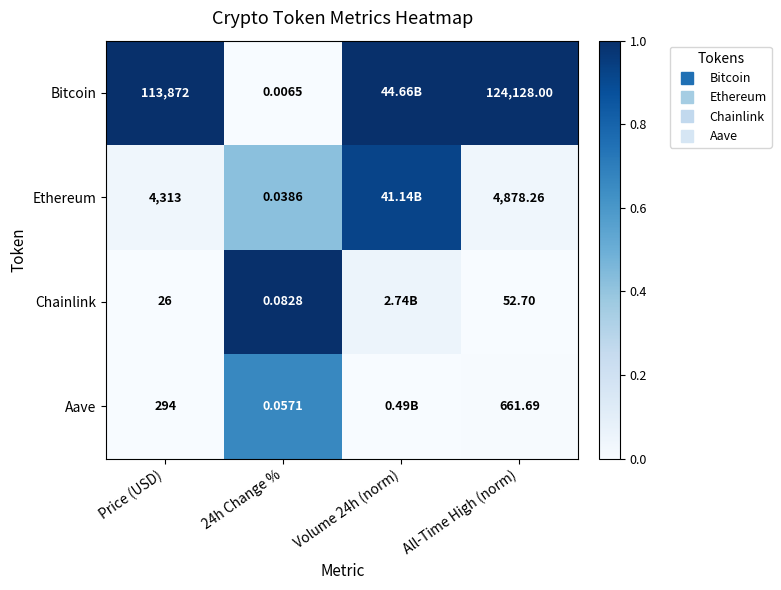

What is the difference between the Ethereum values at Volume 24h (norm) and 24h Change %?

0.5